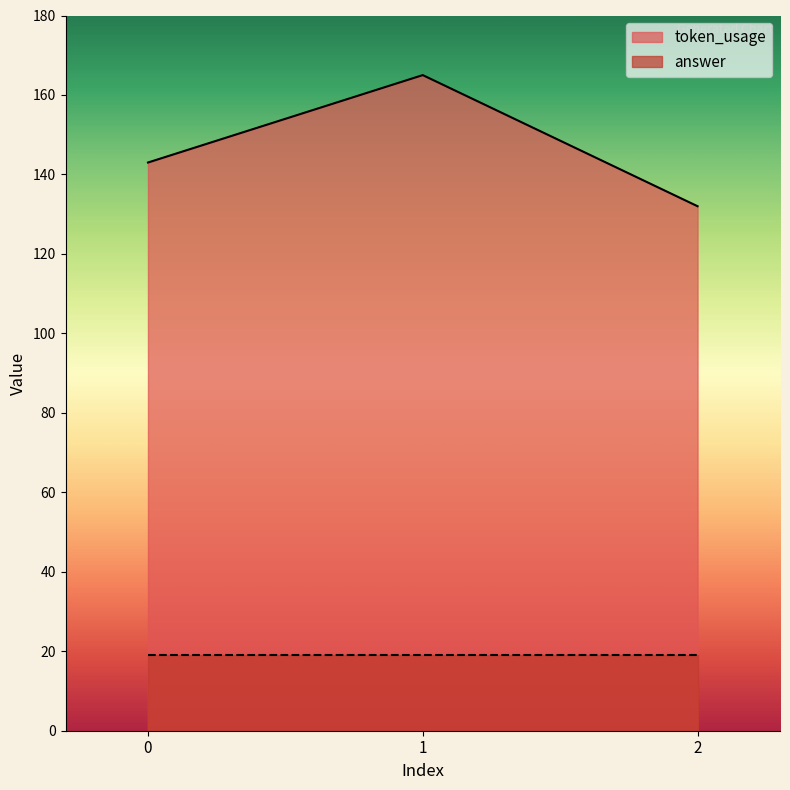

Where does the data first go above 143?

1